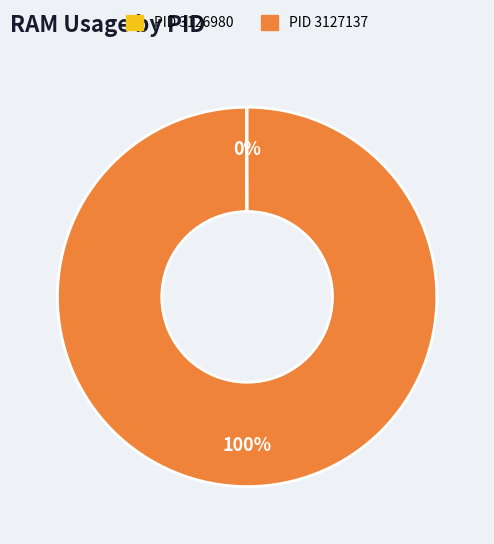

To the nearest percent, what is the average slice percentage?

50%